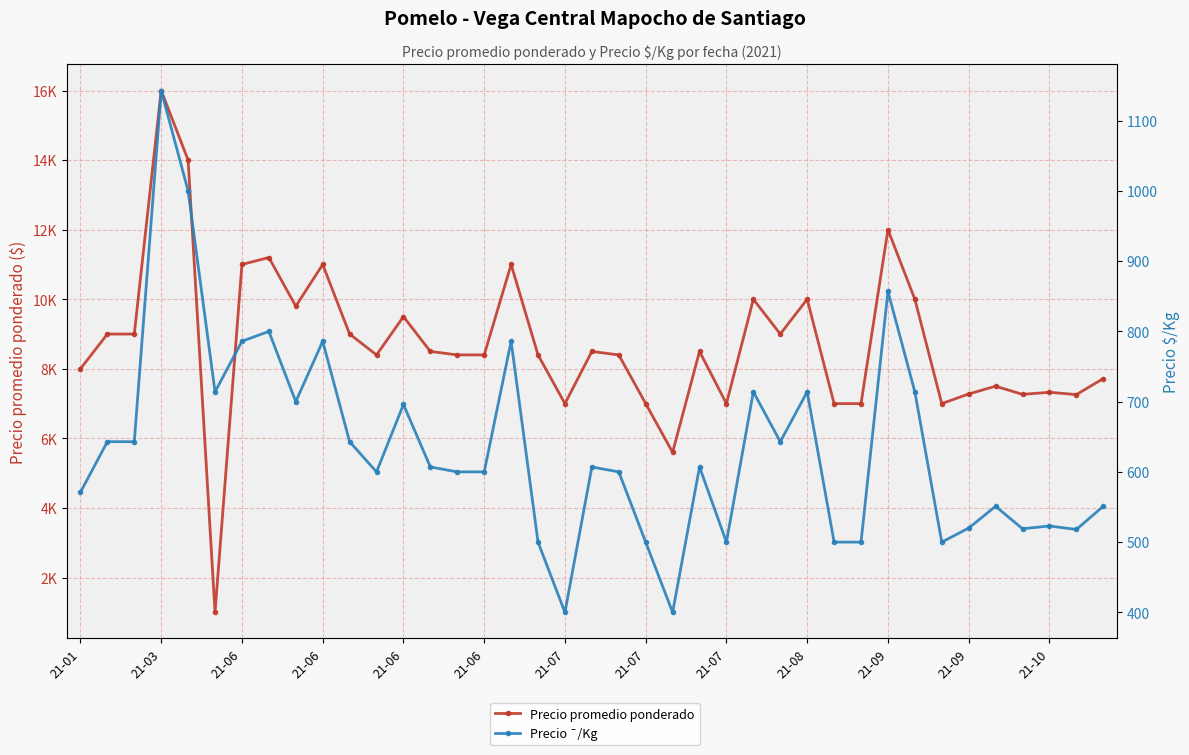

Which series has the largest range (max minus min)?

Precio promedio ponderado